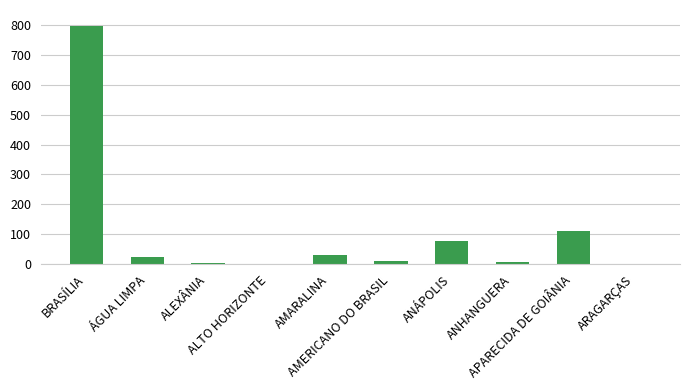

What is the difference between the values at ARAGARÇAS and ALEXÂNIA?

2